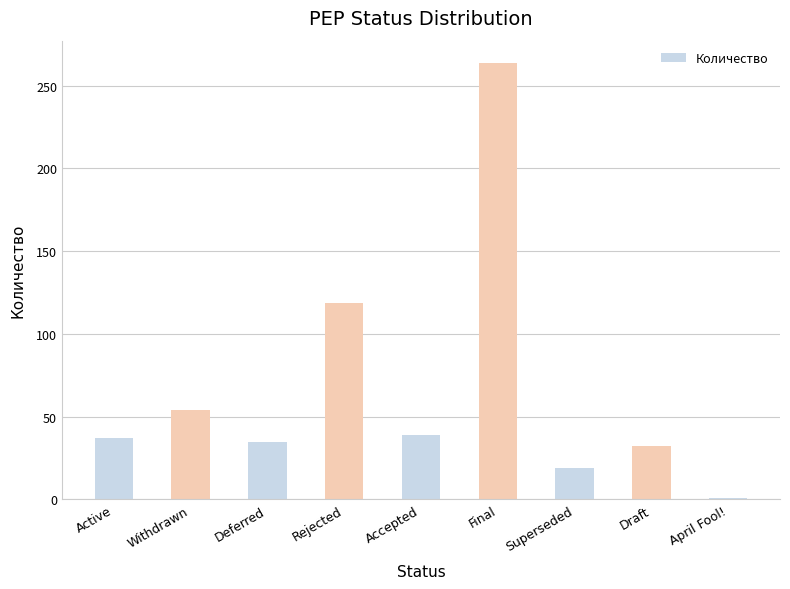

The value at Accepted is 65. True or false?

False